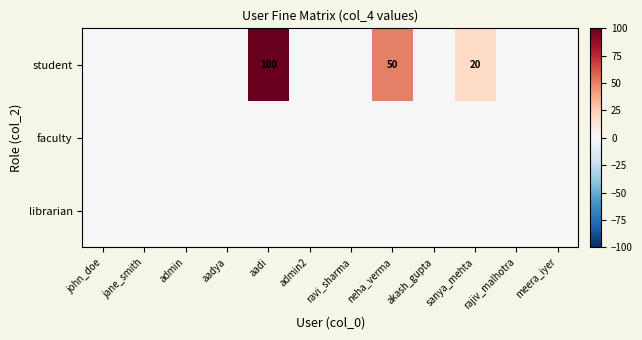

How many categories are shown in the chart?

12